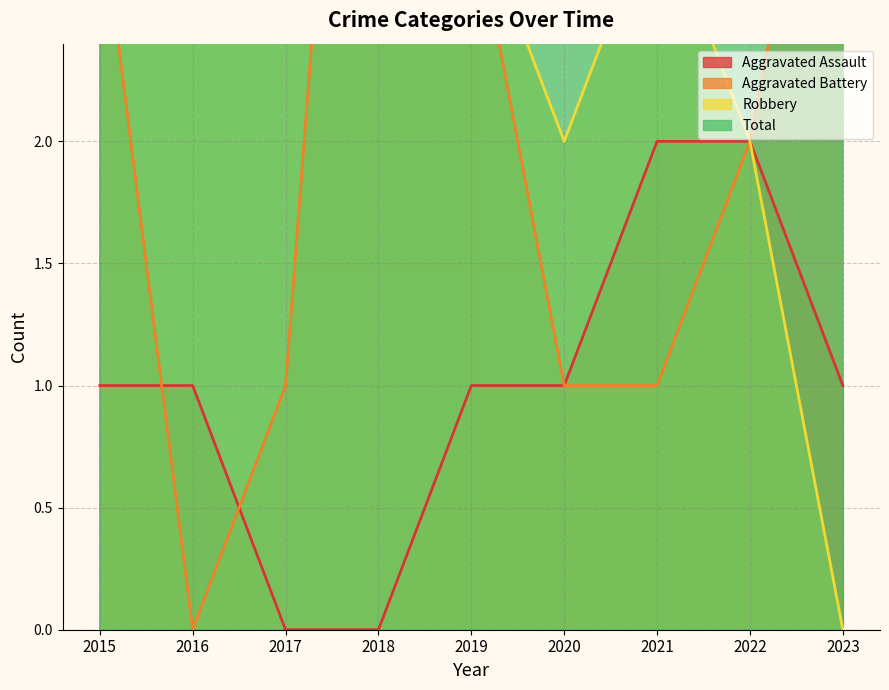

Reading left to right, list all the values displayed in this chart.

Aggravated Assault: 2015=1	2016=1	2017=0	2018=0	2019=1	2020=1	2021=2	2022=2	2023=1
Aggravated Battery: 2015=3	2016=0	2017=1	2018=6	2019=3	2020=1	2021=1	2022=2	2023=4
Robbery: 2015=13	2016=8	2017=5	2018=5	2019=3	2020=2	2021=3	2022=2	2023=0
Total: 2015=17	2016=9	2017=6	2018=11	2019=7	2020=4	2021=6	2022=6	2023=5